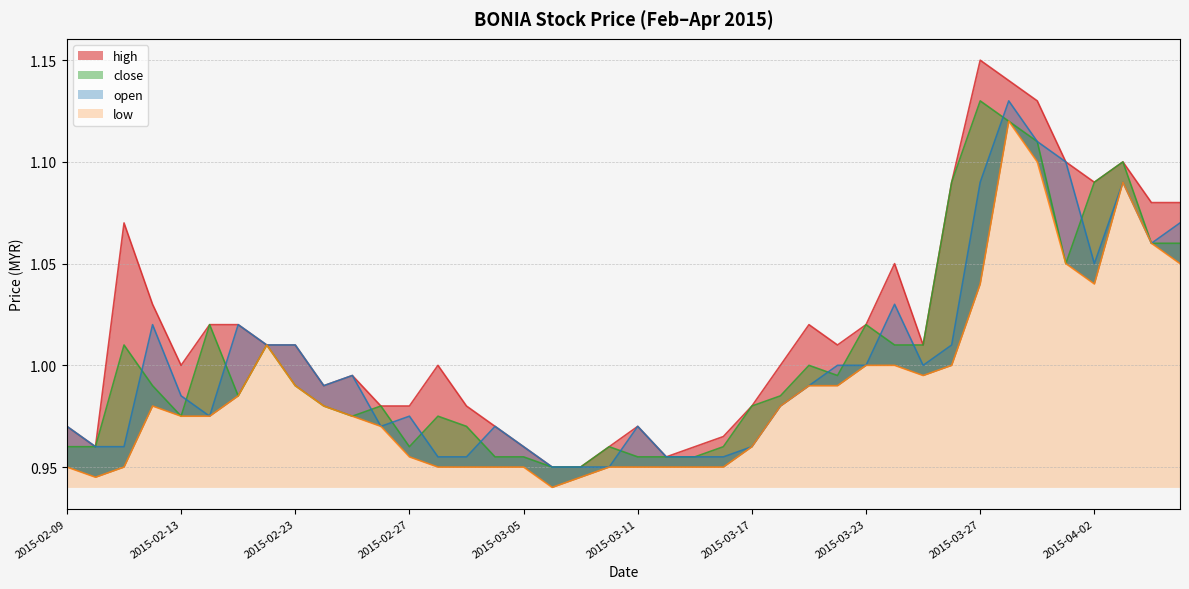

What position from the right is 2015-03-04?

25